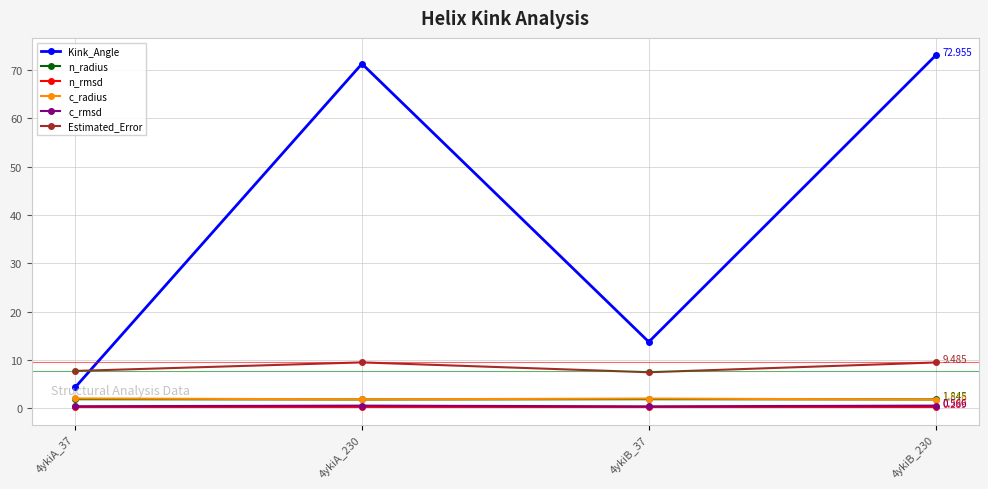

Which series changed the most between 4ykiA_230 and 4ykiB_37?

Kink_Angle